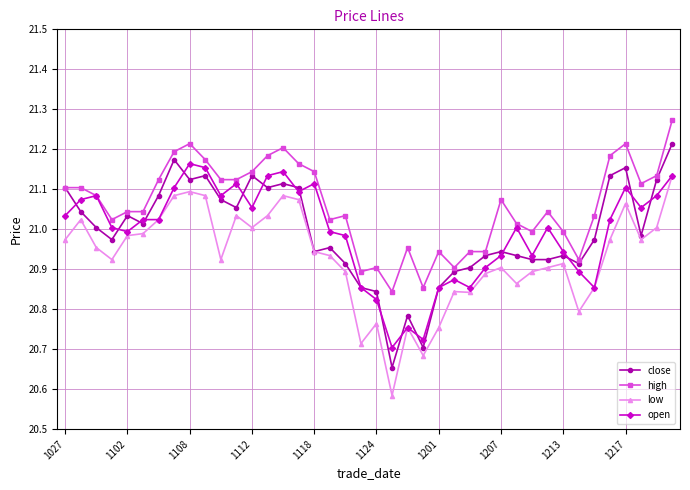

Which series has the largest total across all categories?

high